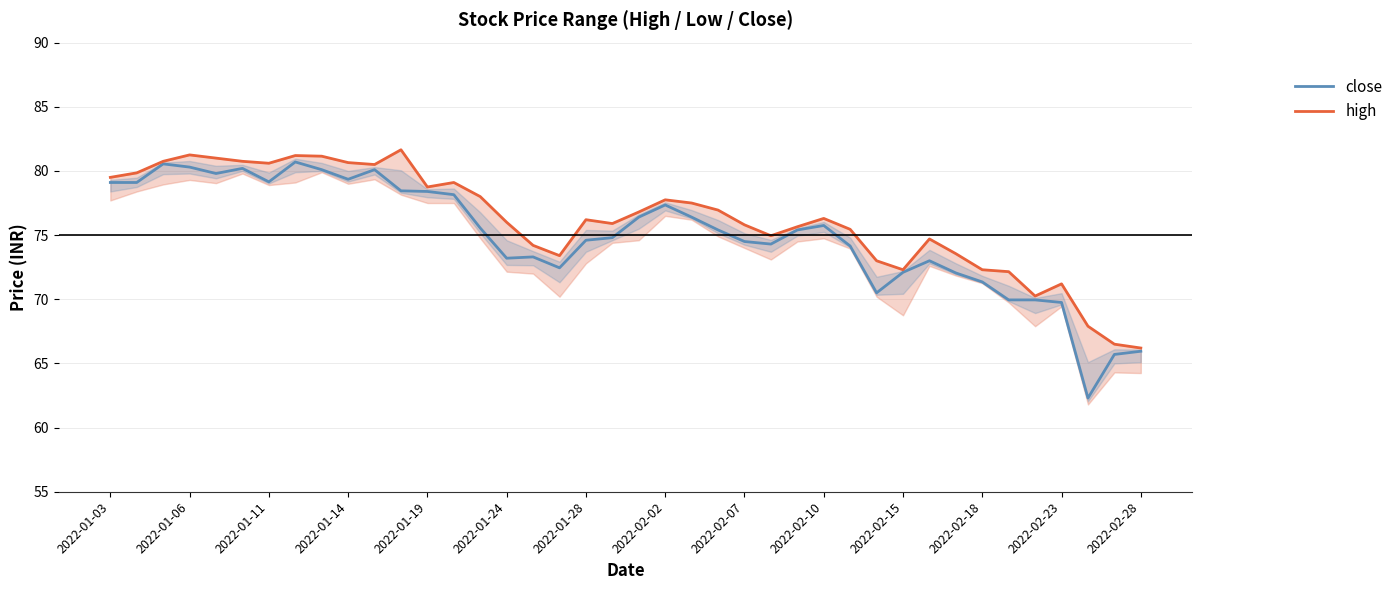

How many interior local peaks does the close series have?

8